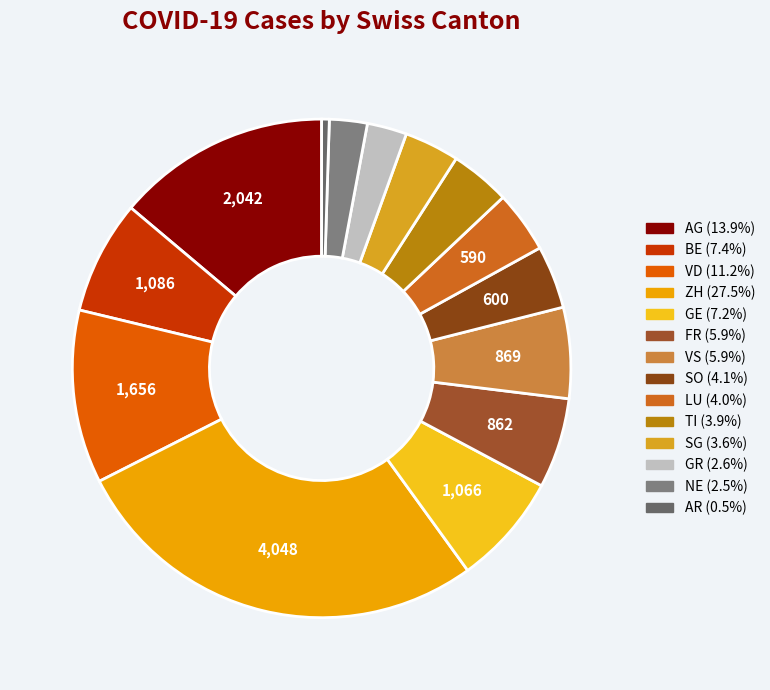

What is the change in value from TI to NE?

-212